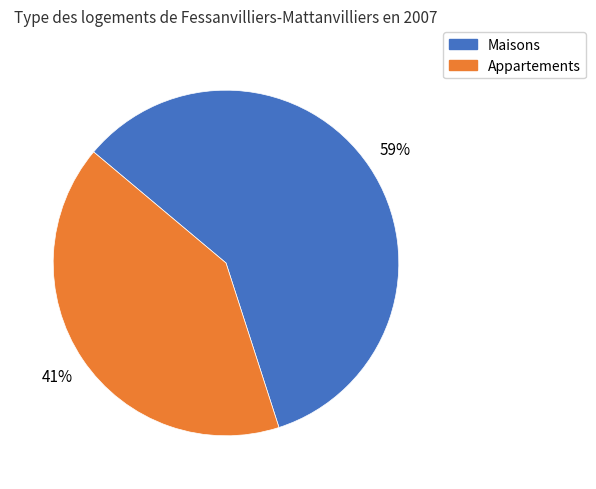

To the nearest percent, what is the average slice percentage?

50%